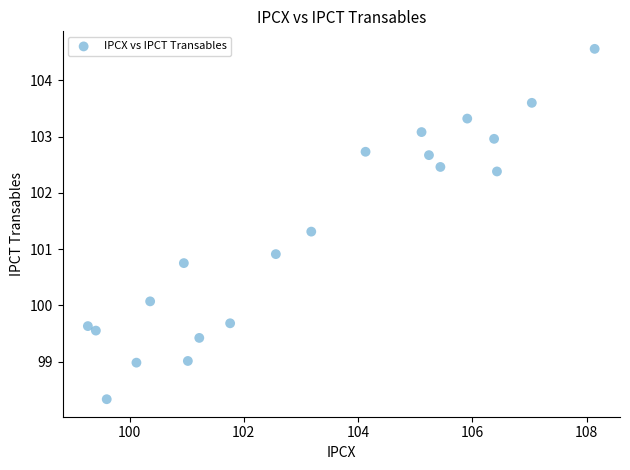

What is the range of X values (max minus min)?

8.9